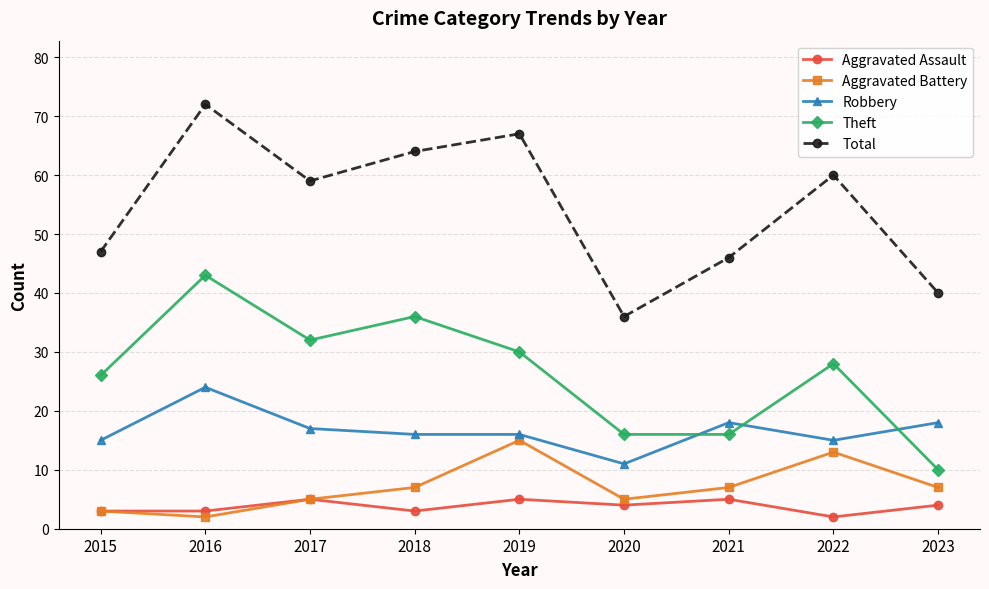

What is the difference between the Theft values at 2021 and 2015?

10